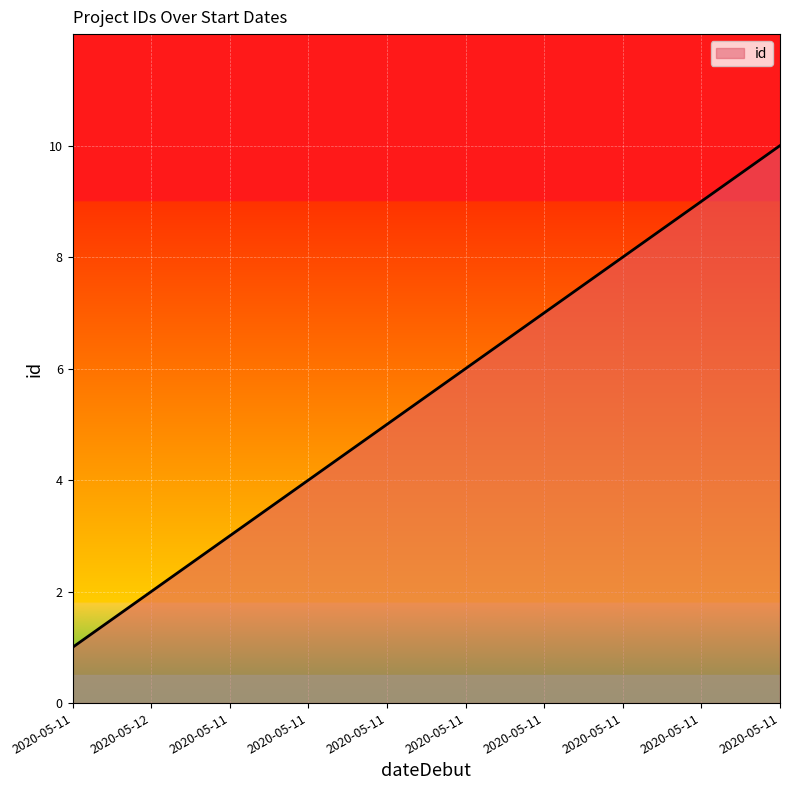

What is the difference between the values at 2020-05-11 and 2020-05-11?

5